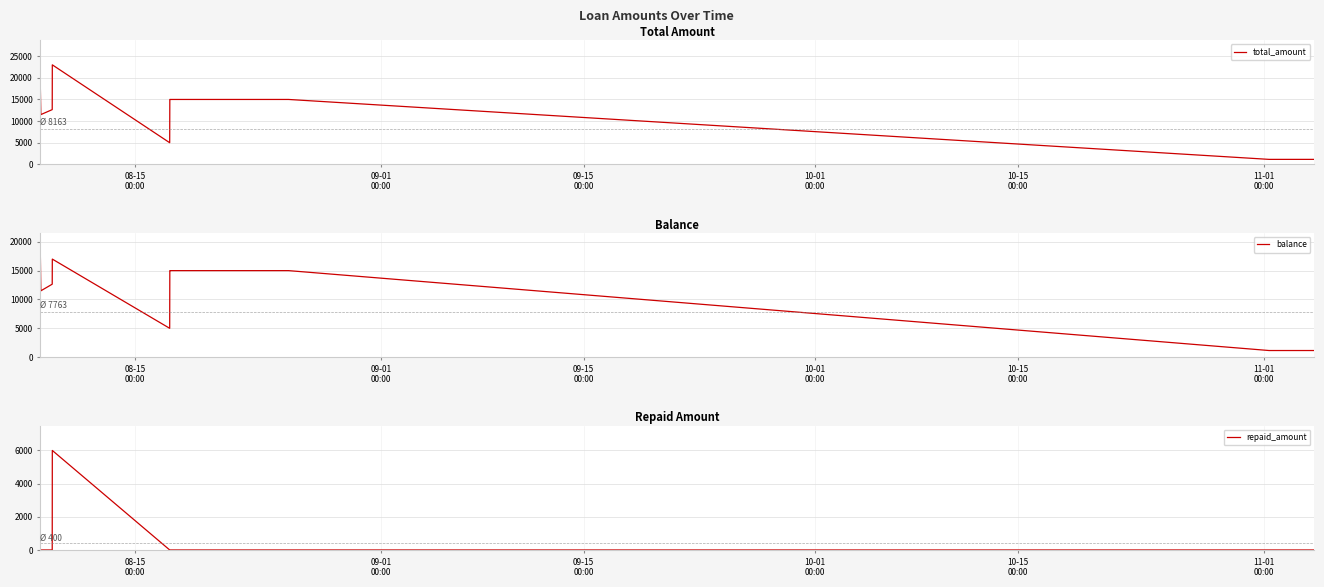

At how many categories does at least one series exceed 13094?

5